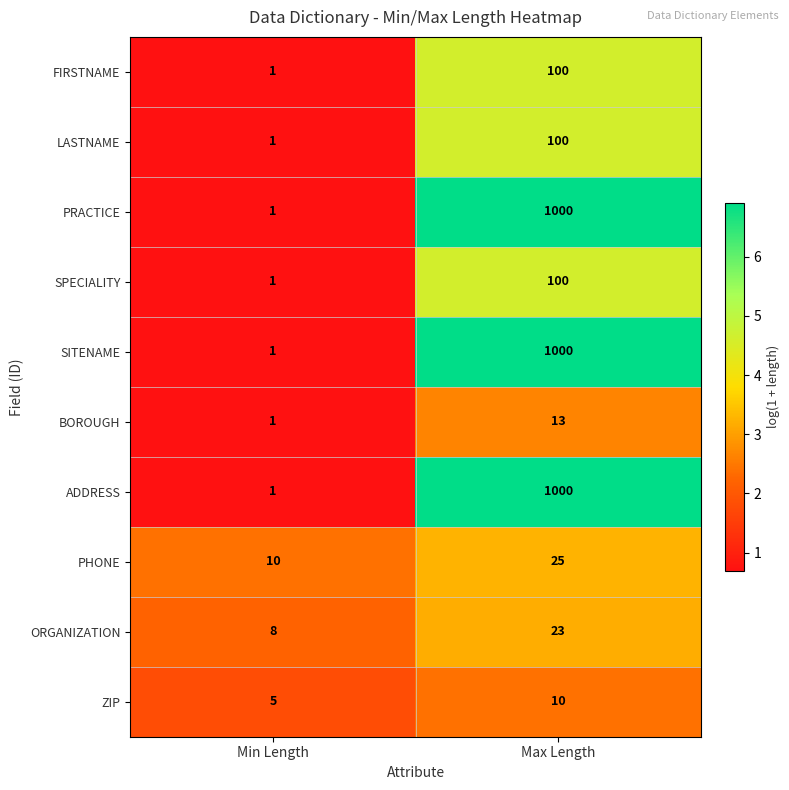

Rank the categories by SPECIALITY value from lowest to highest.

Min Length, Max Length